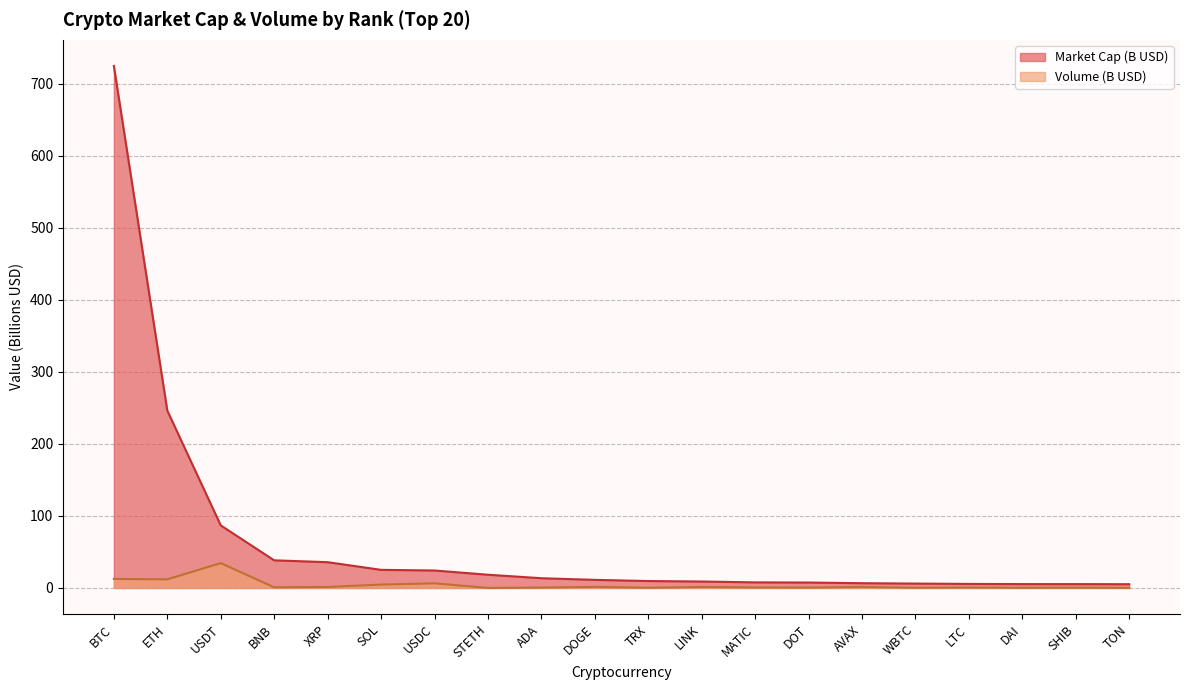

What are all the series names shown in the legend?

Market Cap (B USD), Volume (B USD)